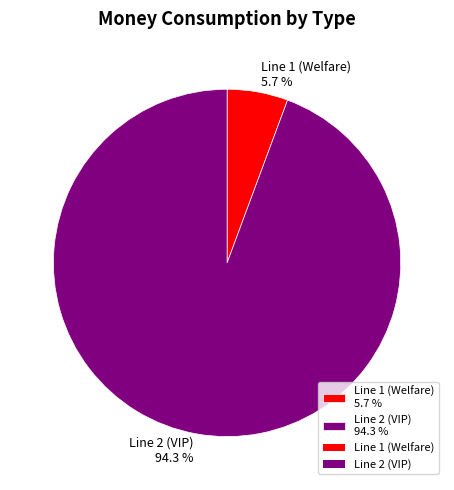

What percentage is NOT represented by Line 1 (Welfare) 5.7 %?

94.3%